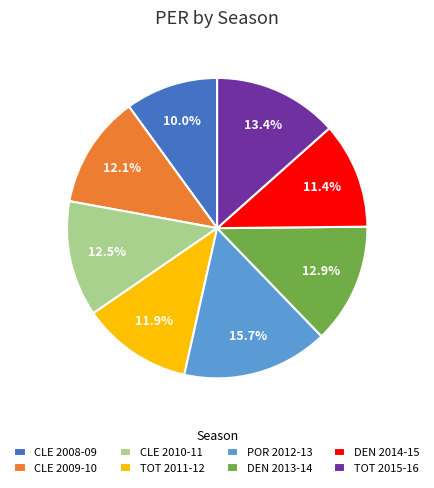

Which category has the biggest portion of the pie?

POR 2012-13